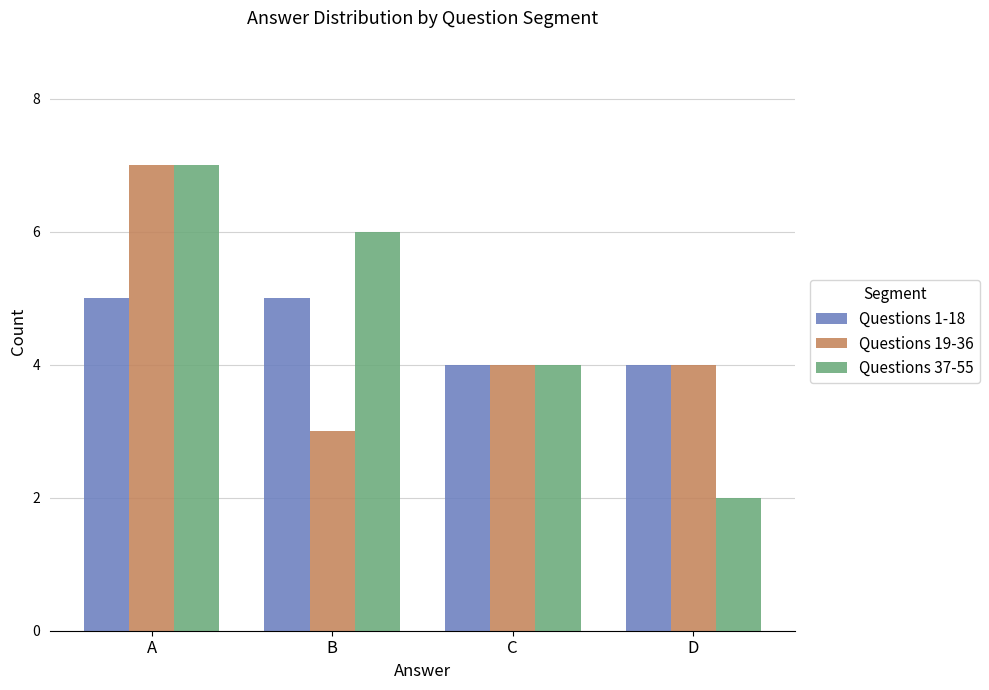

What is the value of the Questions 37-55 bar at the 1st from the left?

7